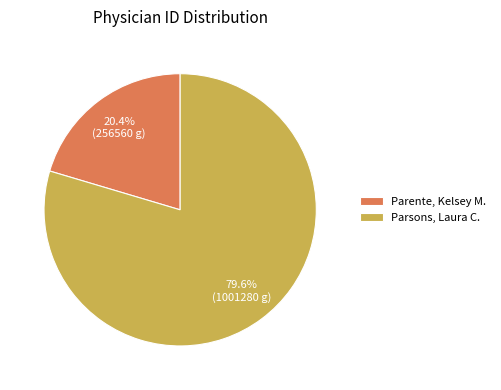

Which slice represents more than half of the pie?

Parsons, Laura C.